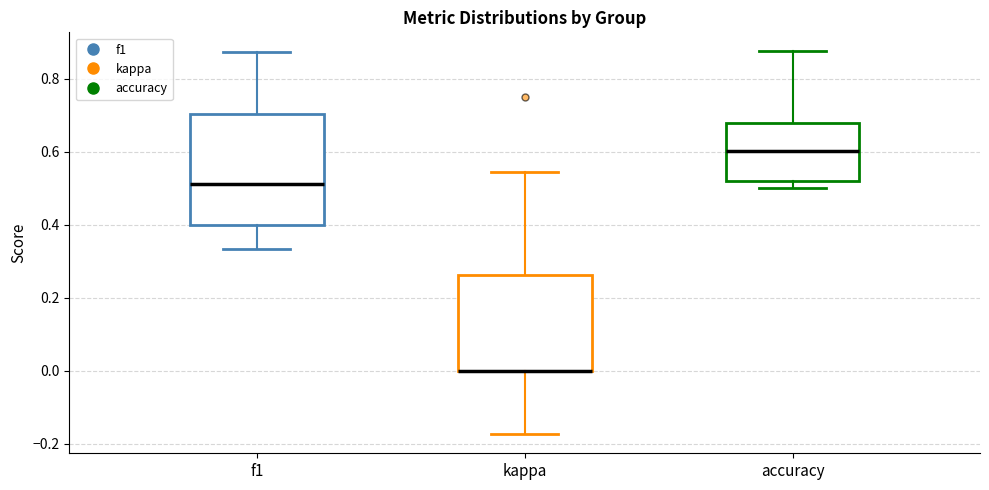

Comparing the boxes themselves (not the whiskers), which one is the tallest?

f1